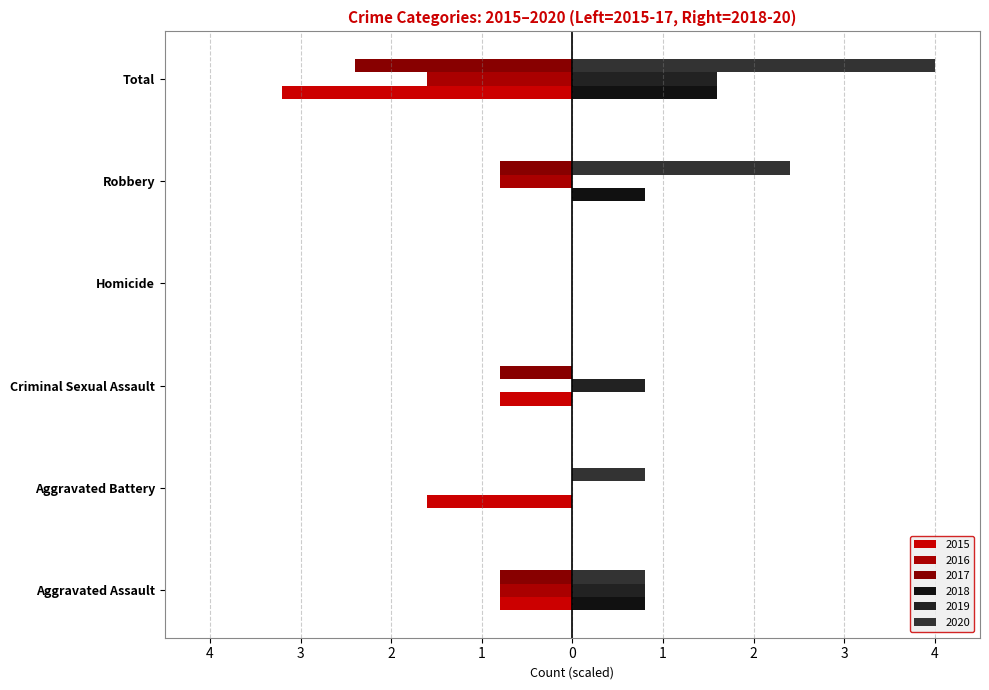

Reading left to right, extract all data points from this chart.

2015: Aggravated Assault=-0.8	Aggravated Battery=-1.6	Criminal Sexual Assault=-0.8	Homicide=0.0	Robbery=0.0	Total=-3.2
2016: Aggravated Assault=-0.8	Aggravated Battery=0.0	Criminal Sexual Assault=0.0	Homicide=0.0	Robbery=-0.8	Total=-1.6
2017: Aggravated Assault=-0.8	Aggravated Battery=0.0	Criminal Sexual Assault=-0.8	Homicide=0.0	Robbery=-0.8	Total=-2.4
2018: Aggravated Assault=0.8	Aggravated Battery=0.0	Criminal Sexual Assault=0.0	Homicide=0.0	Robbery=0.8	Total=1.6
2019: Aggravated Assault=0.8	Aggravated Battery=0.0	Criminal Sexual Assault=0.8	Homicide=0.0	Robbery=0.0	Total=1.6
2020: Aggravated Assault=0.8	Aggravated Battery=0.8	Criminal Sexual Assault=0.0	Homicide=0.0	Robbery=2.4	Total=4.0